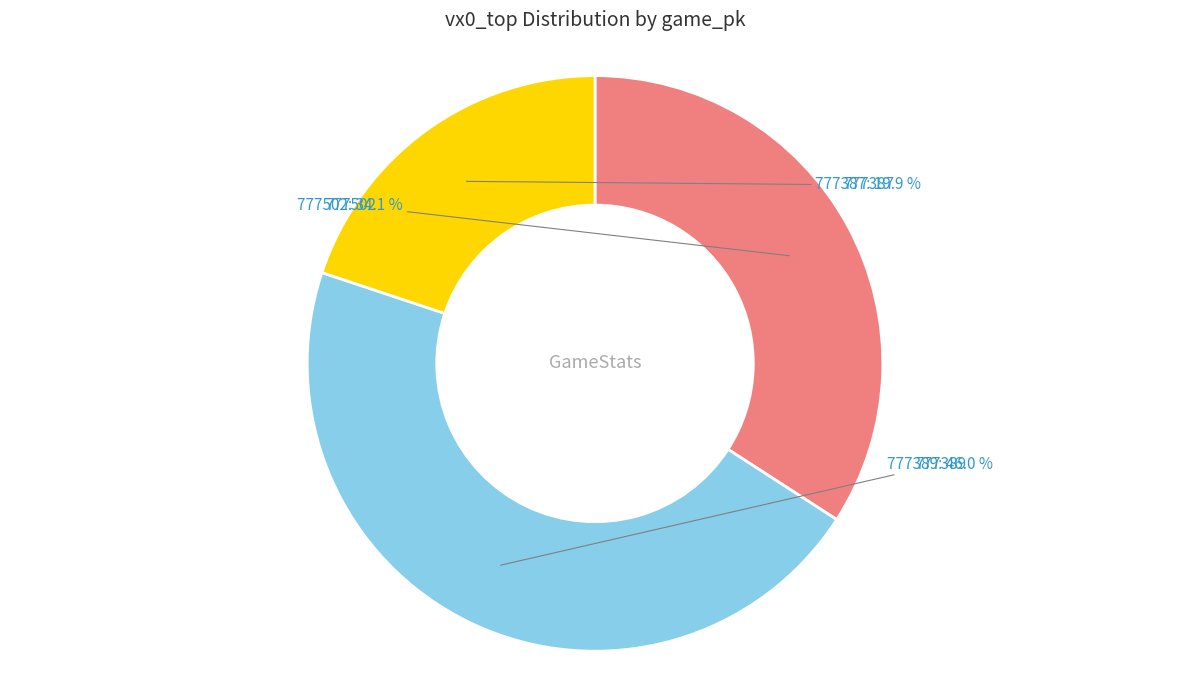

What percentage do 777502 and 777389 together represent?

80.1%